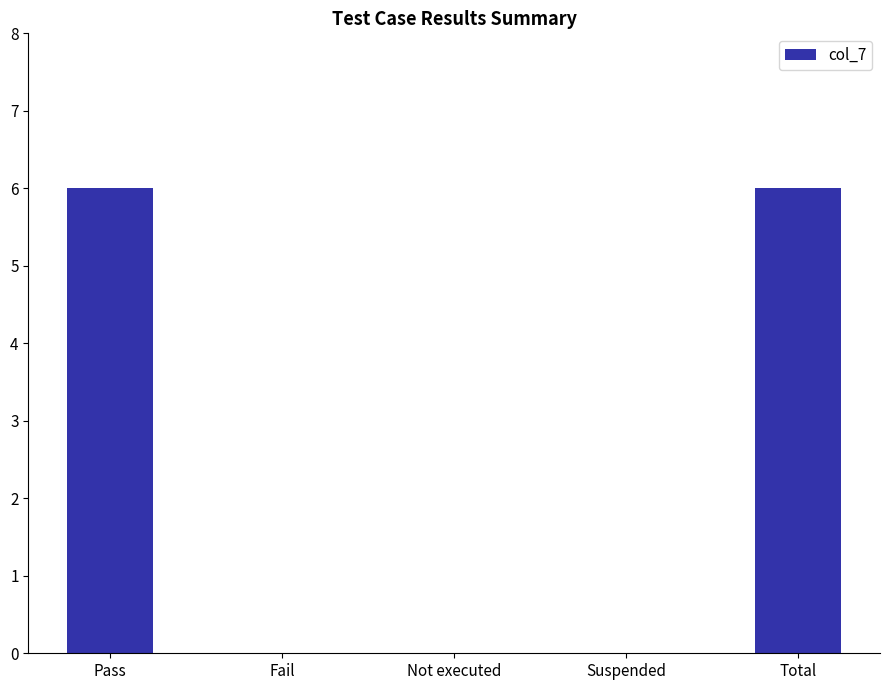

True or false: the data shows 0 at Fail.

True